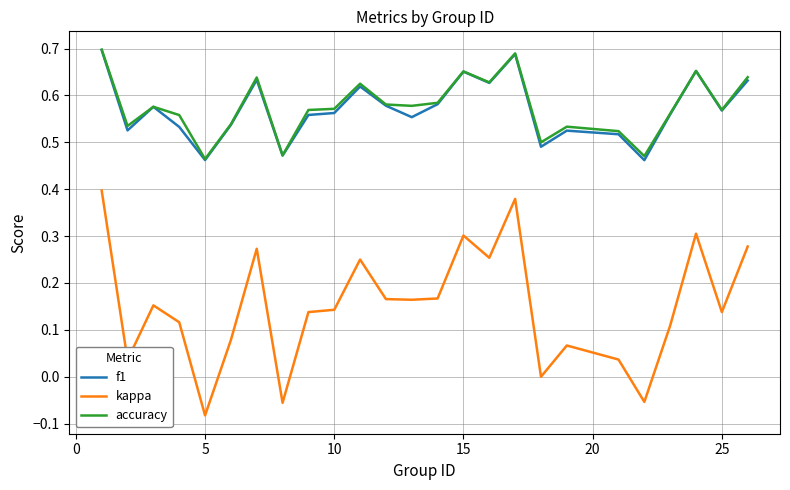

True or false: kappa and accuracy cross at least once.

False